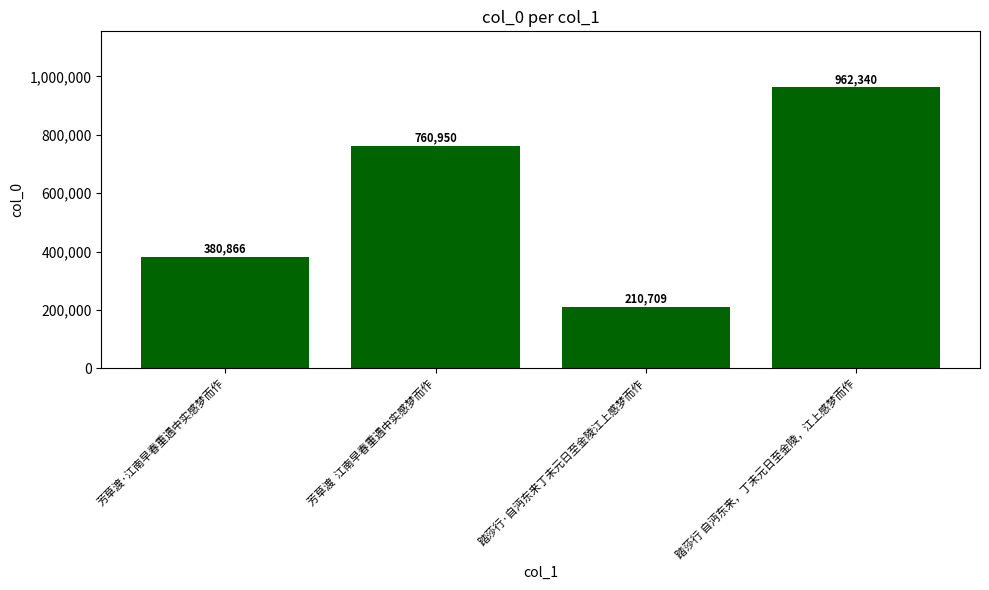

Read the value at 芳草渡  江南早春重遇中实感梦而作, to the nearest 10.

760950